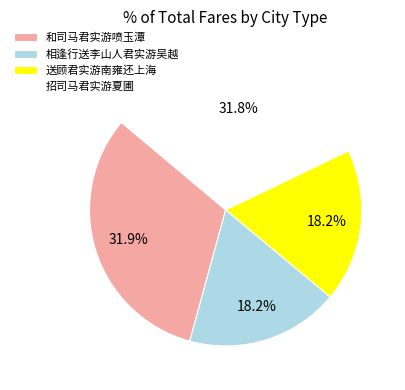

To the nearest percent, what portion does 相逢行送李山人君实游吴越 represent?

18%